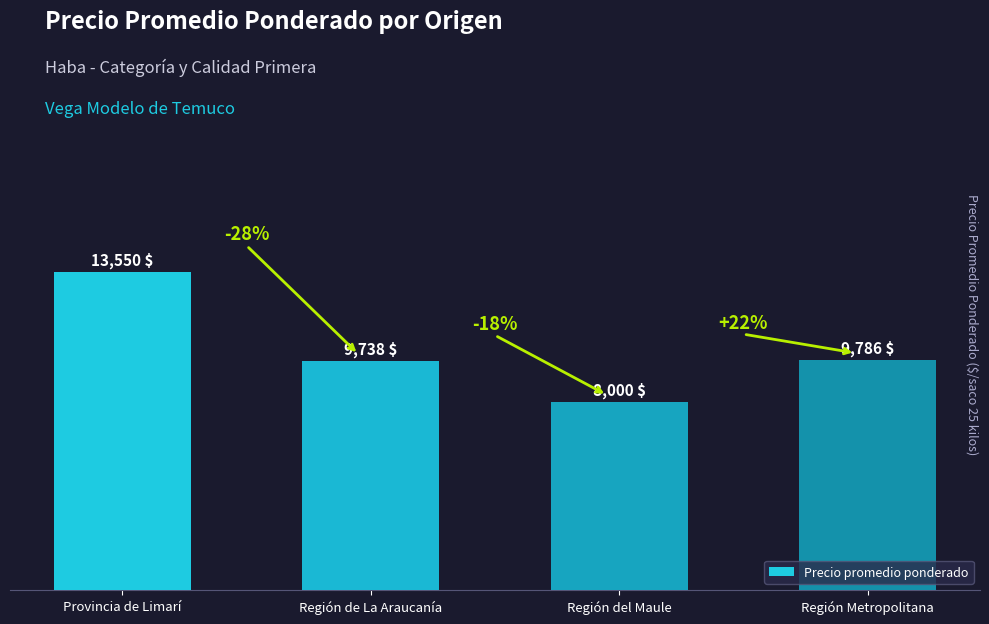

Rank the categories by value from lowest to highest.

Región del Maule, Región de La Araucanía, Región Metropolitana, Provincia de Limarí